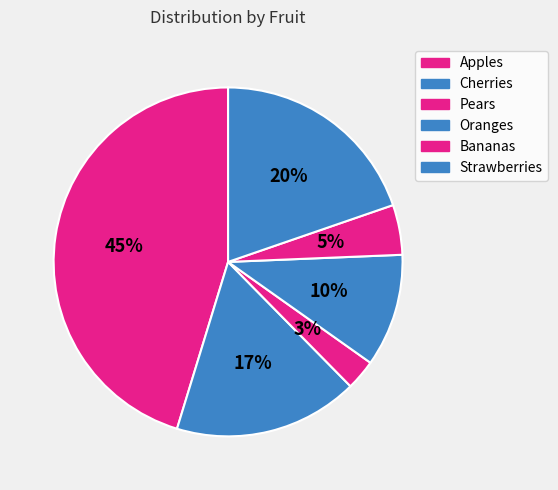

Which slice is the largest?

Apples